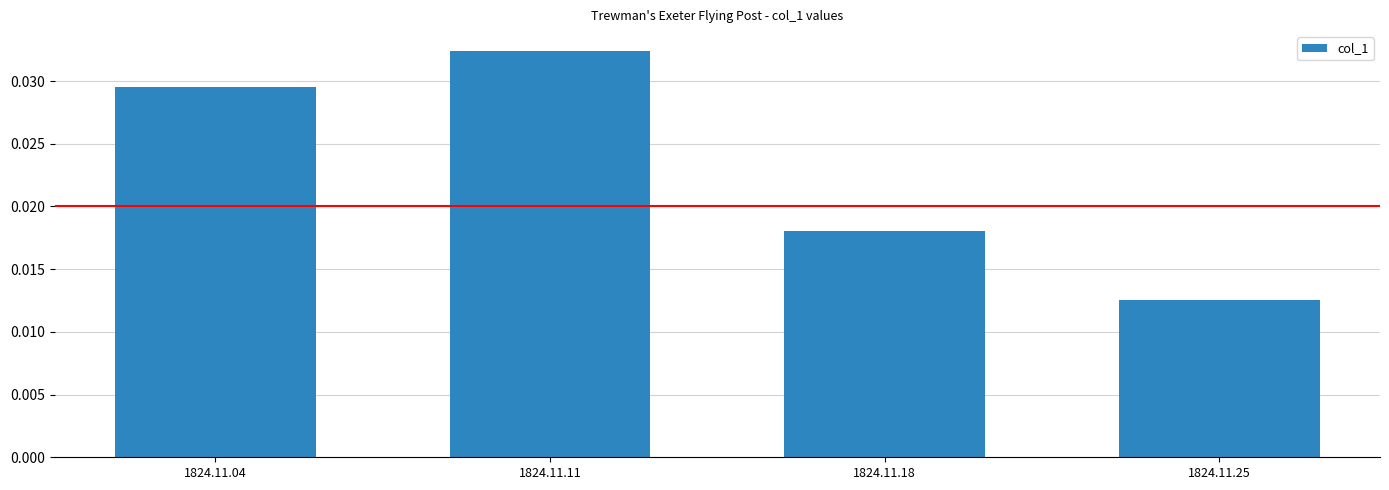

At which category does the chart reach its minimum across all series?

1824.11.25